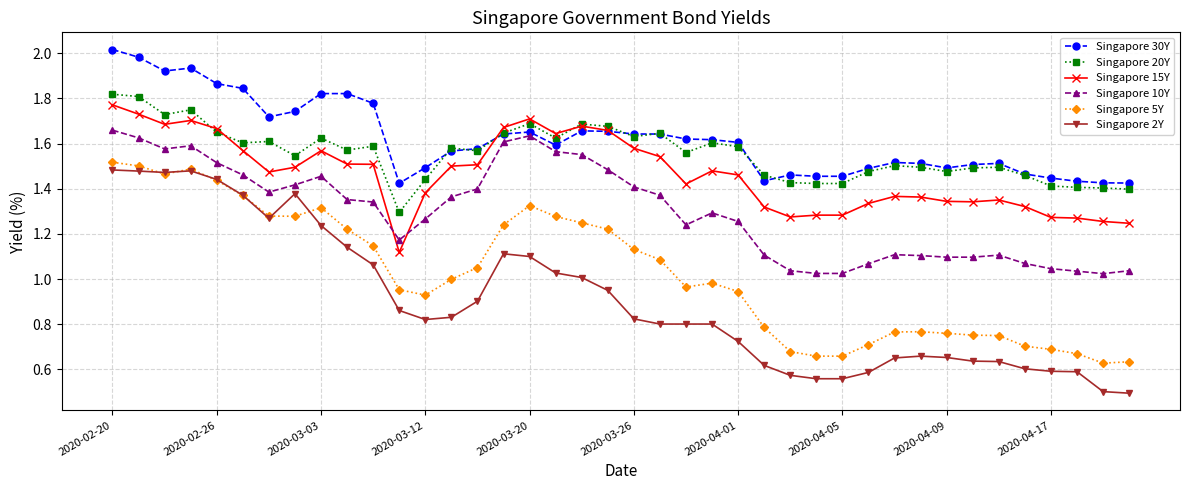

At how many categories does at least one series exceed 0?

40